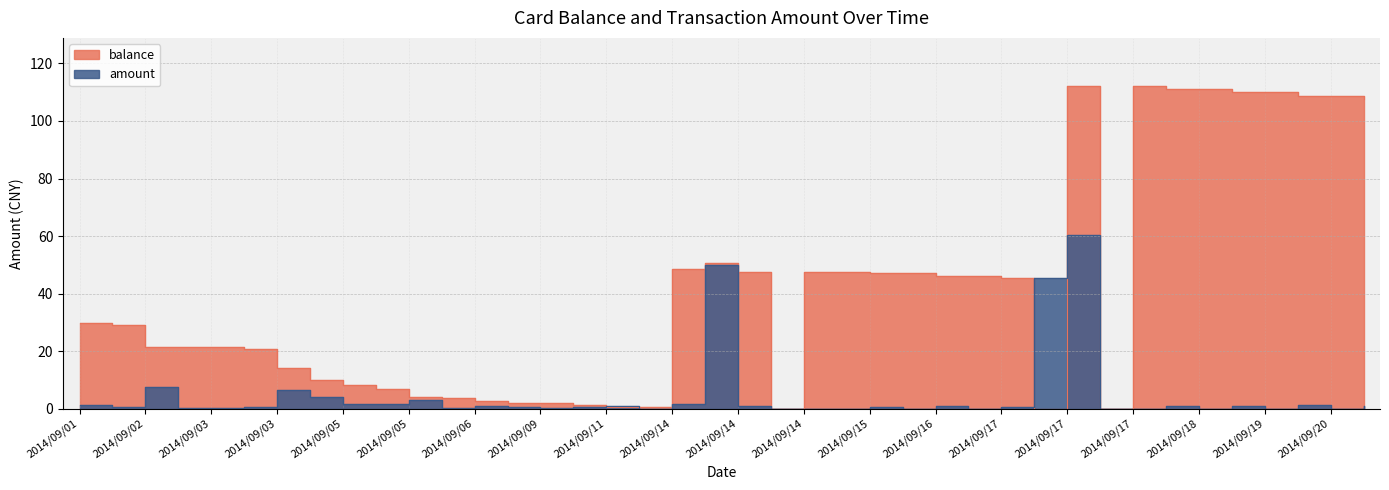

How many times do balance and amount cross each other?

4